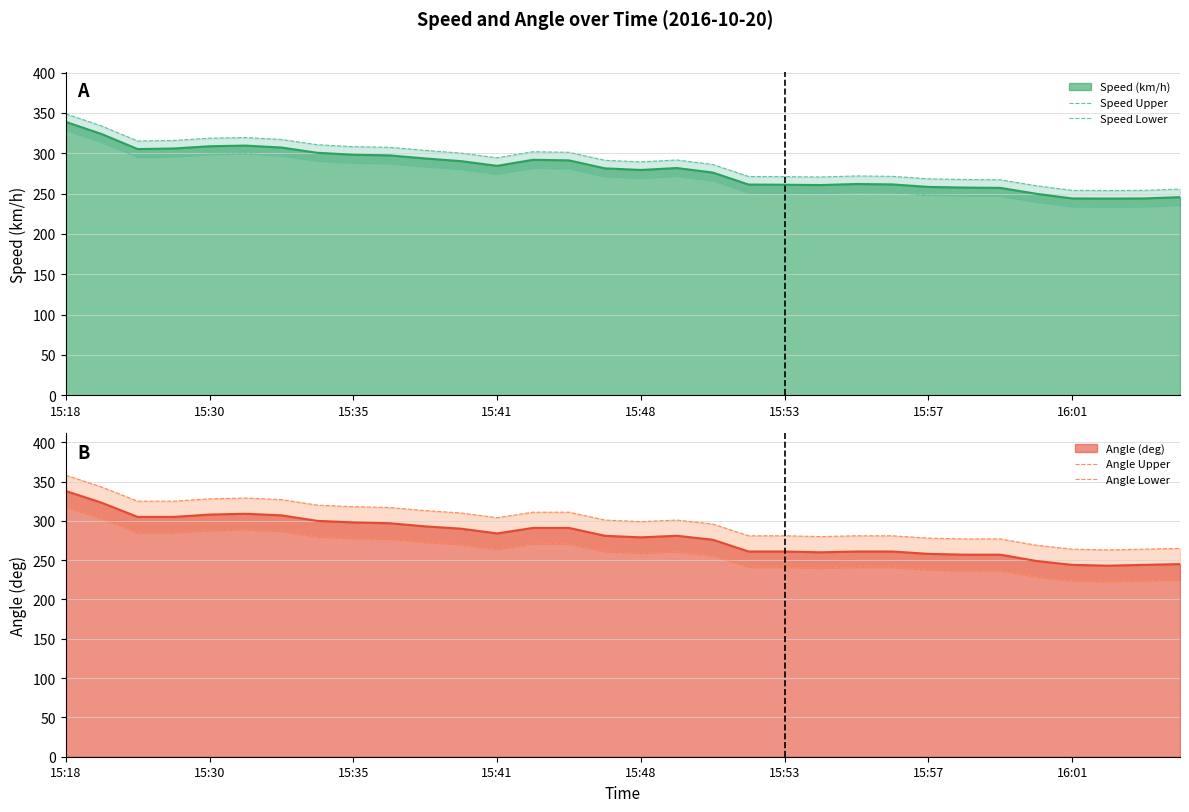

At which label does Speed Upper first exceed 291?

15:18